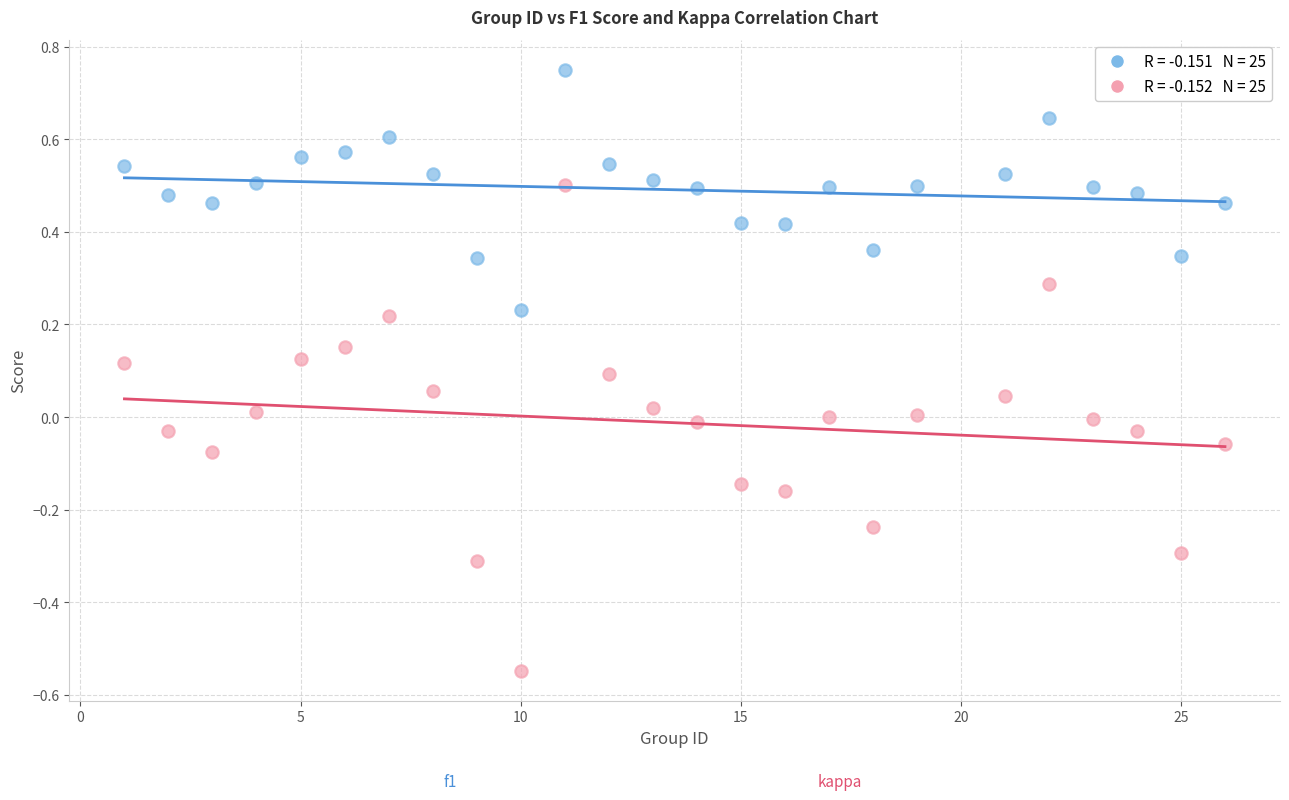

Across all data points, what is the range of Y values (max minus min)?

1.3